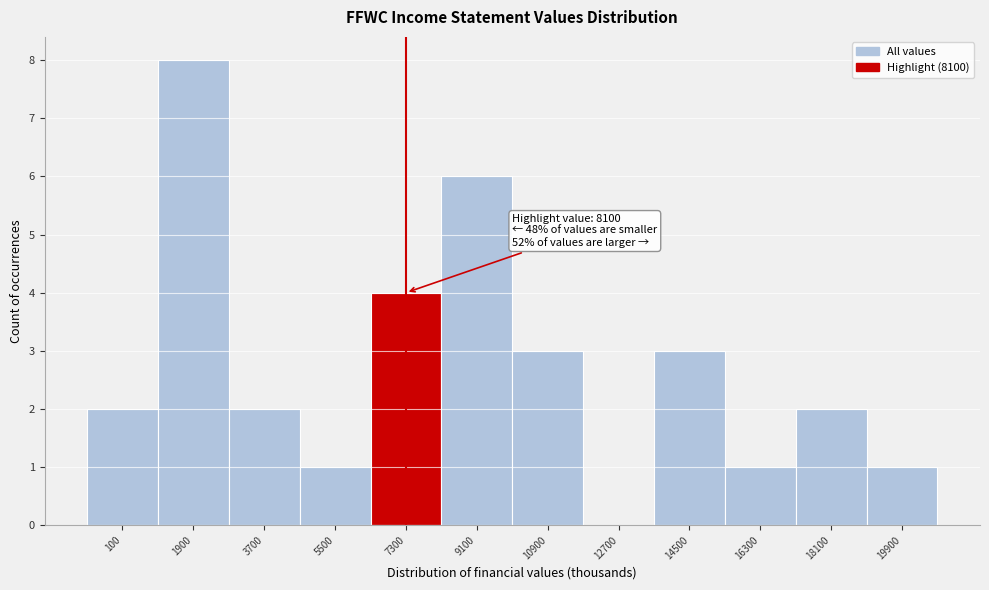

Over which range of the x-axis is the bar tallest?

1000 to 2800